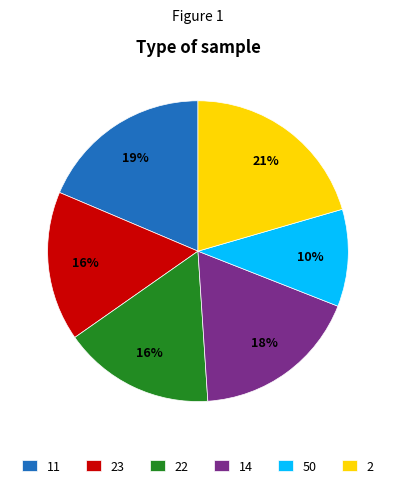

To the nearest percent, what is the combined percentage of 11 and 14?

37%